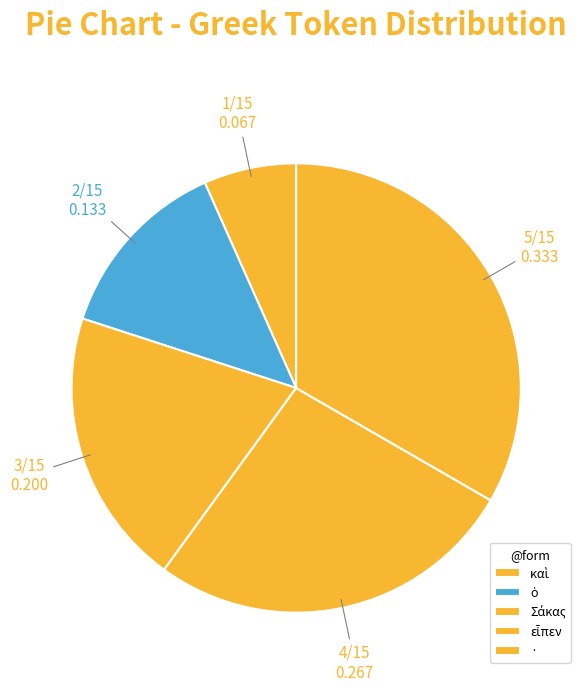

What is the total percentage of εἶπεν and Σάκας?

46.7%